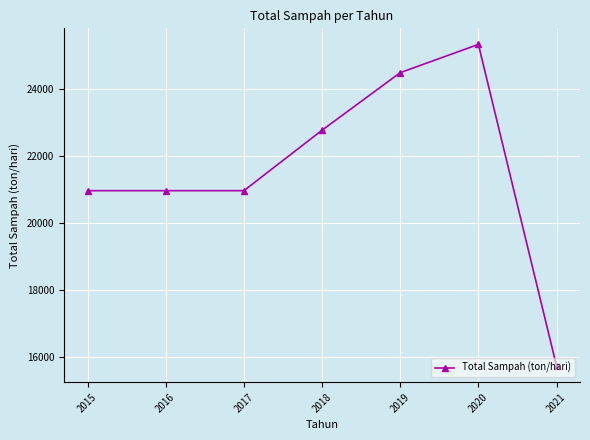

Which label corresponds to the largest value in the chart?

2020